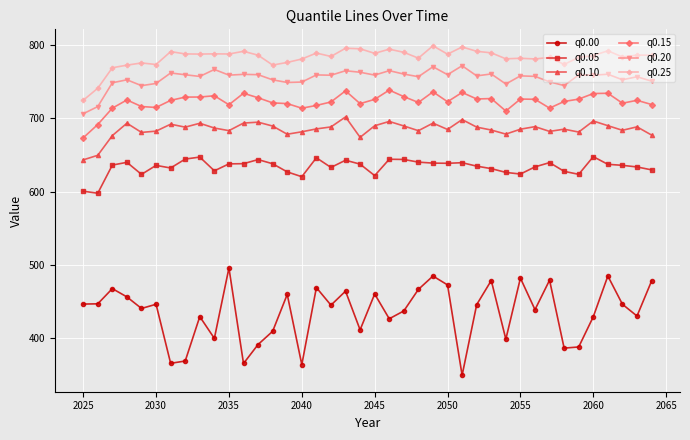

Which series has the largest total across all categories?

q0.25